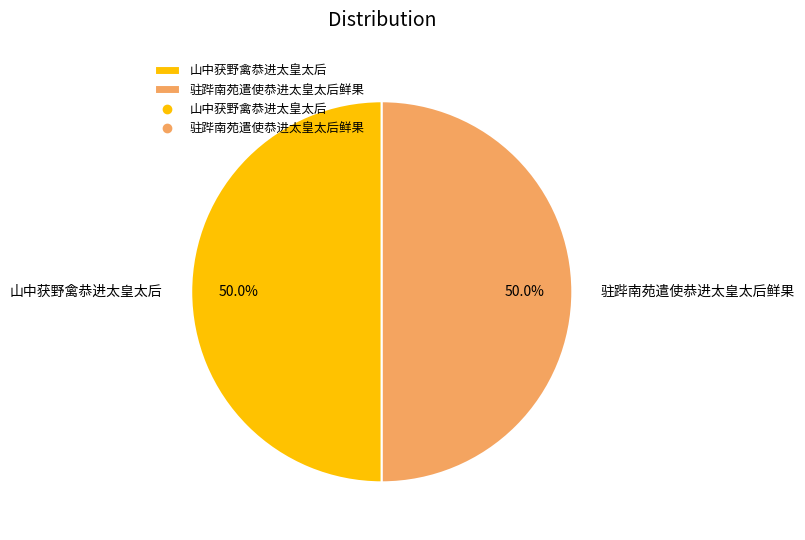

To the nearest percent, what percentage of the pie is 驻跸南苑遣使恭进太皇太后鲜果?

50%